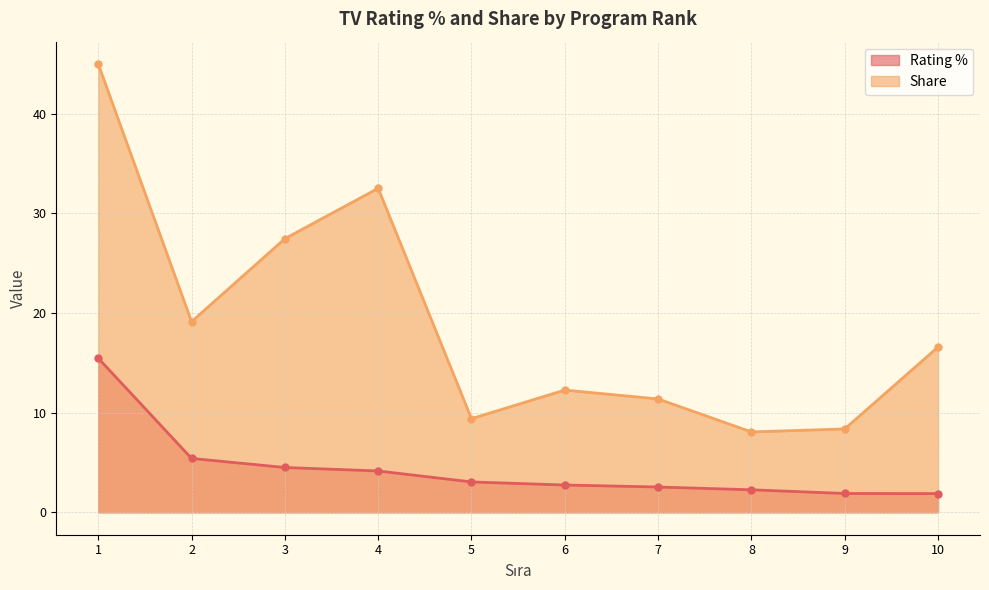

Is it true that Share equals 32.5 at 4?

True